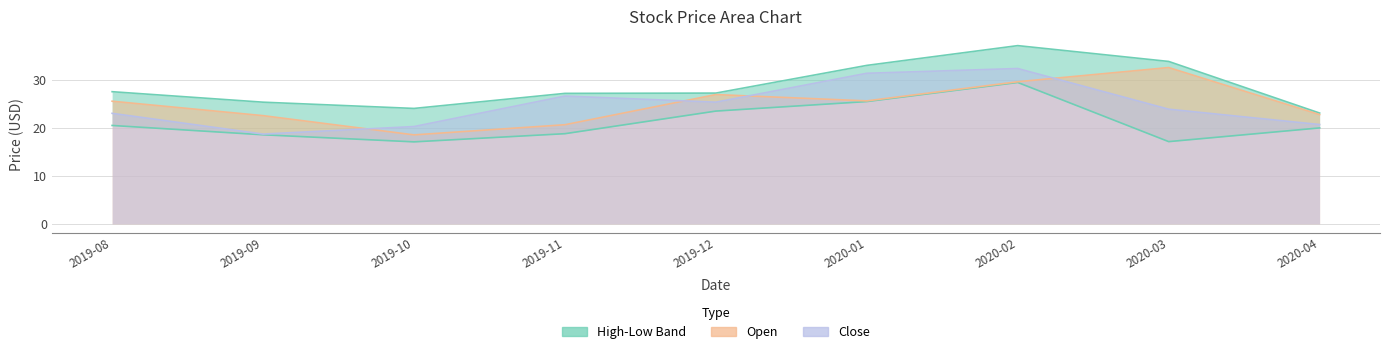

Which series has the largest total across all categories?

High